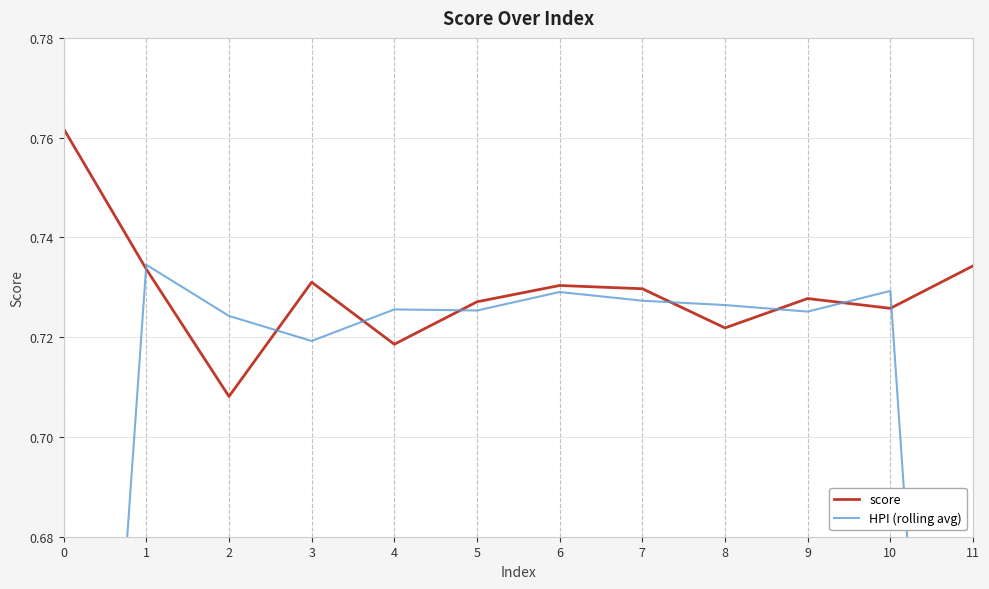

What is the value of the score point at the 9th from the left?

0.7